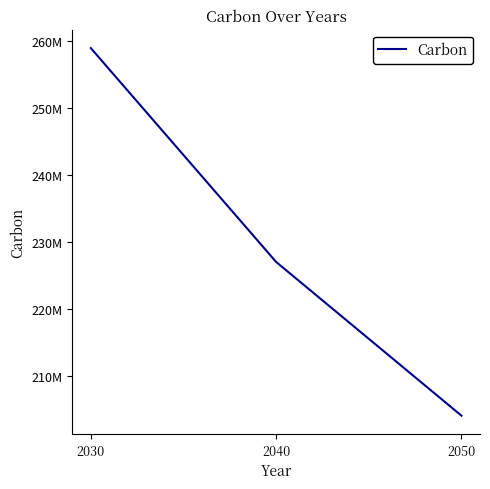

Reading left to right, transcribe all the data shown in this chart.

259000000	227000000	204000000